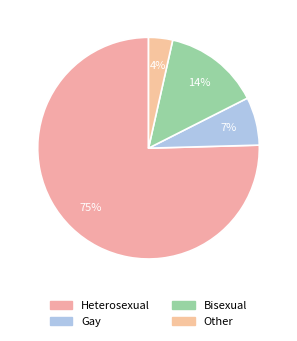

How many segments does this pie chart have?

4